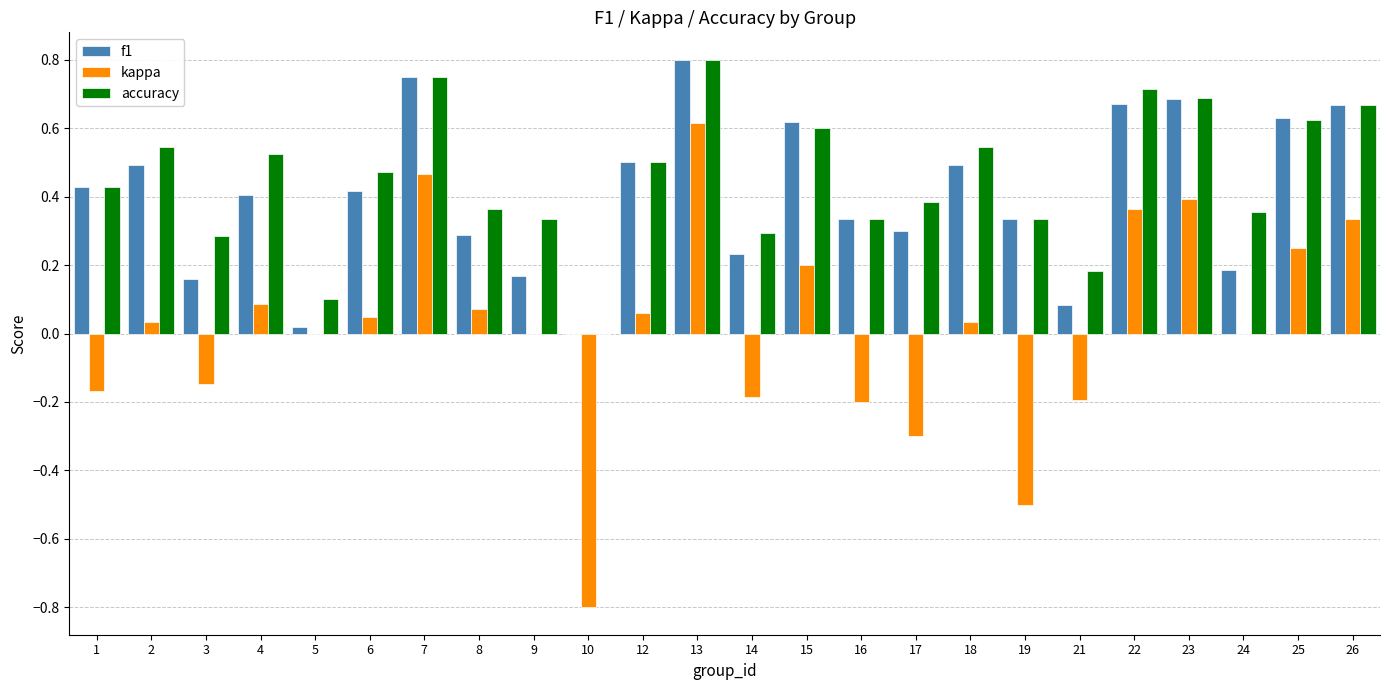

Is it true that f1 equals 0.7 at 22?

True